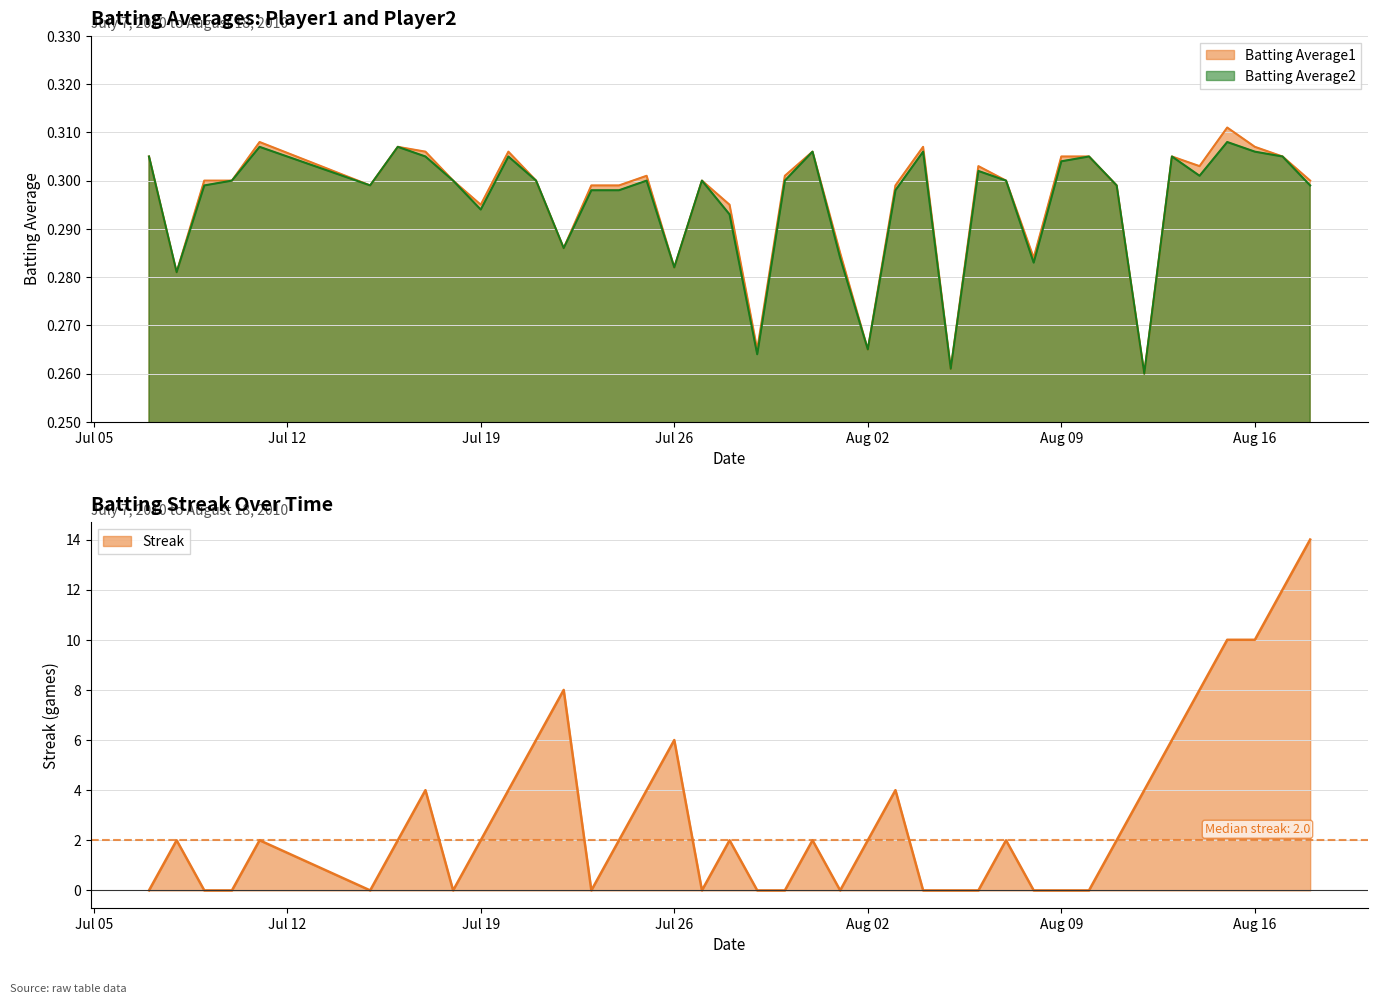

Does the chart have visible grid lines?

Yes